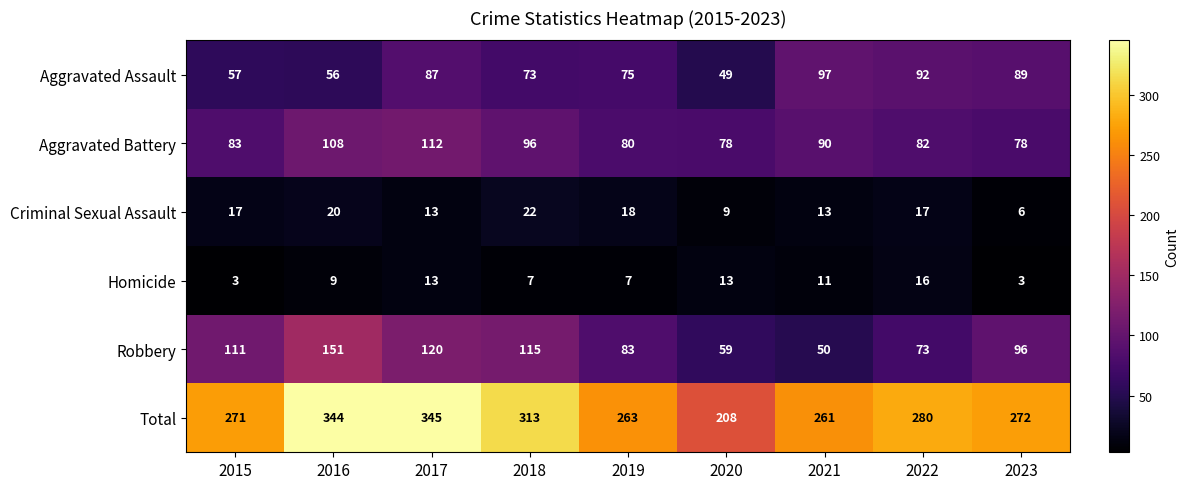

The Homicide series shows 22 at 2022. True or false?

False